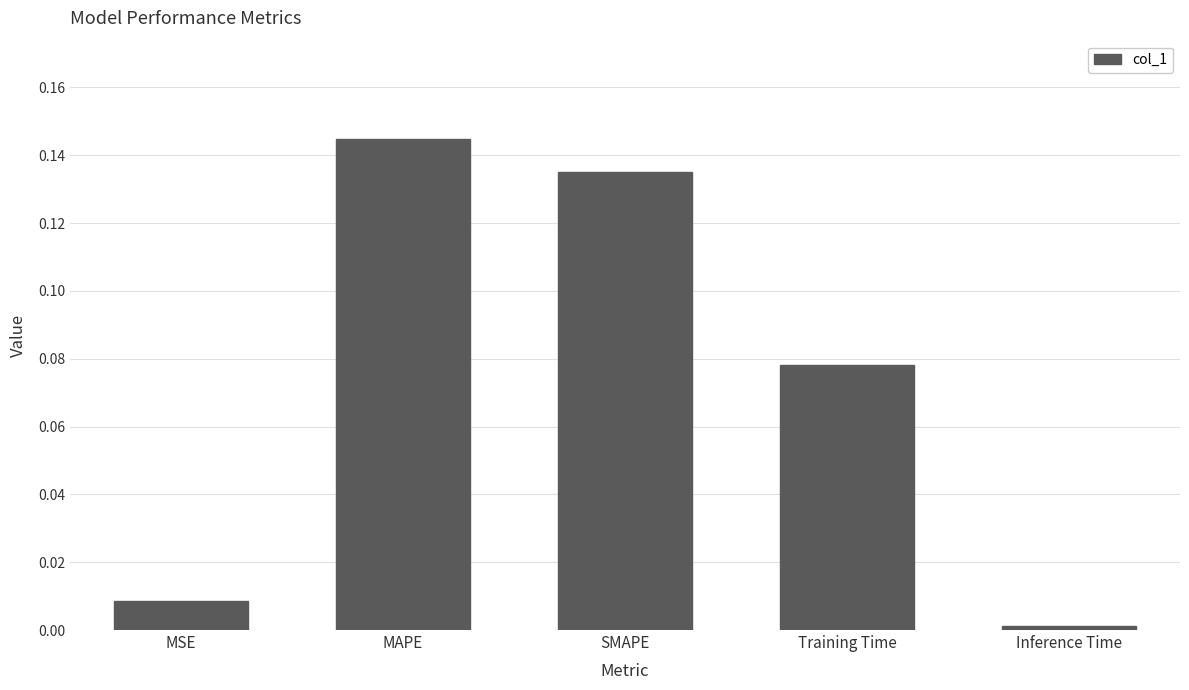

Which has a higher value, MAPE or Training Time?

MAPE